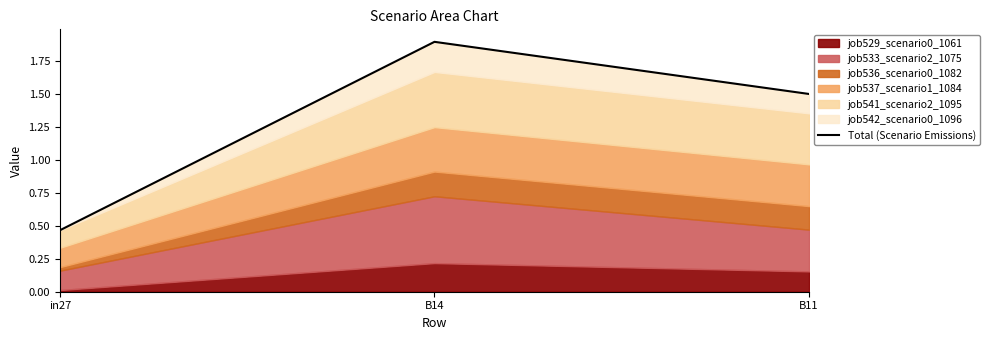

What is the sum of the values at B14 and in27?

2.4